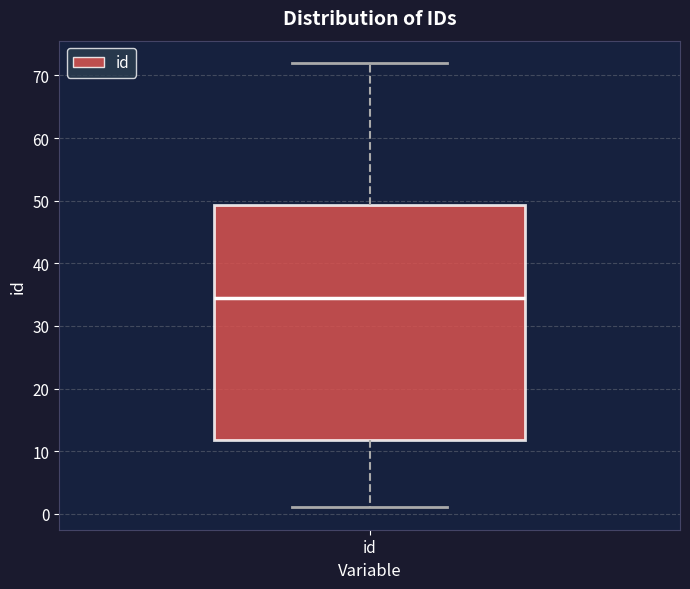

Where does the upper whisker of the box for id end on the y-axis? The values are not printed on the chart, so give them approximately, as read against the axis.

72